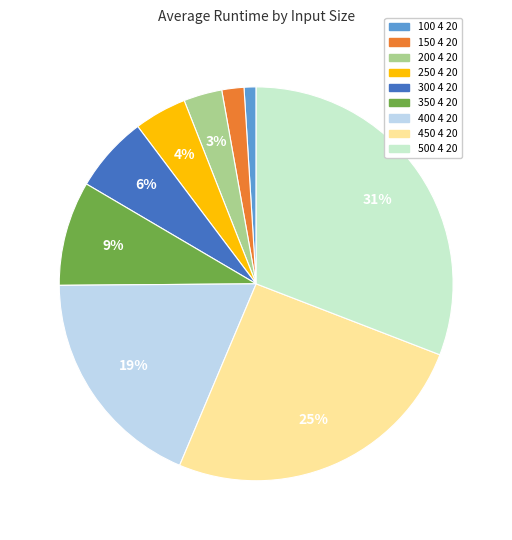

What is the largest slice in the pie chart?

500 4 20